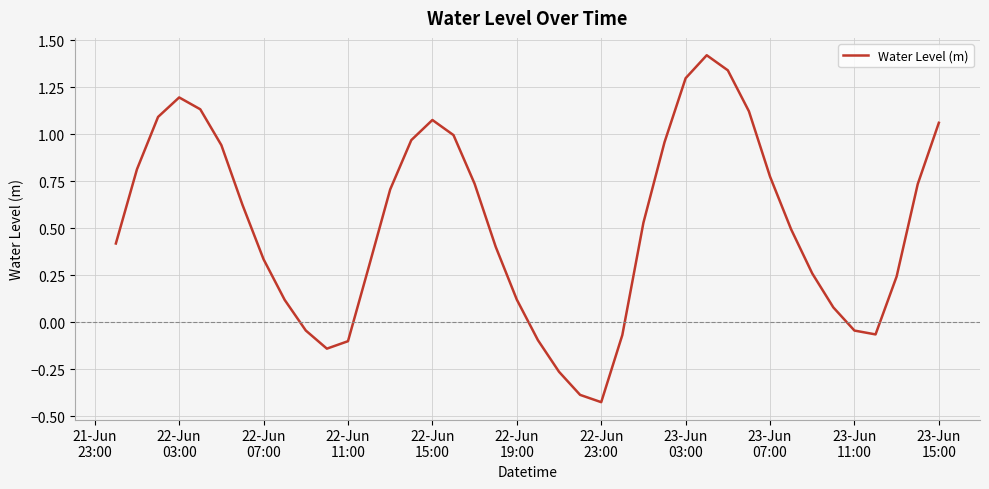

How many values exceed 0?

30